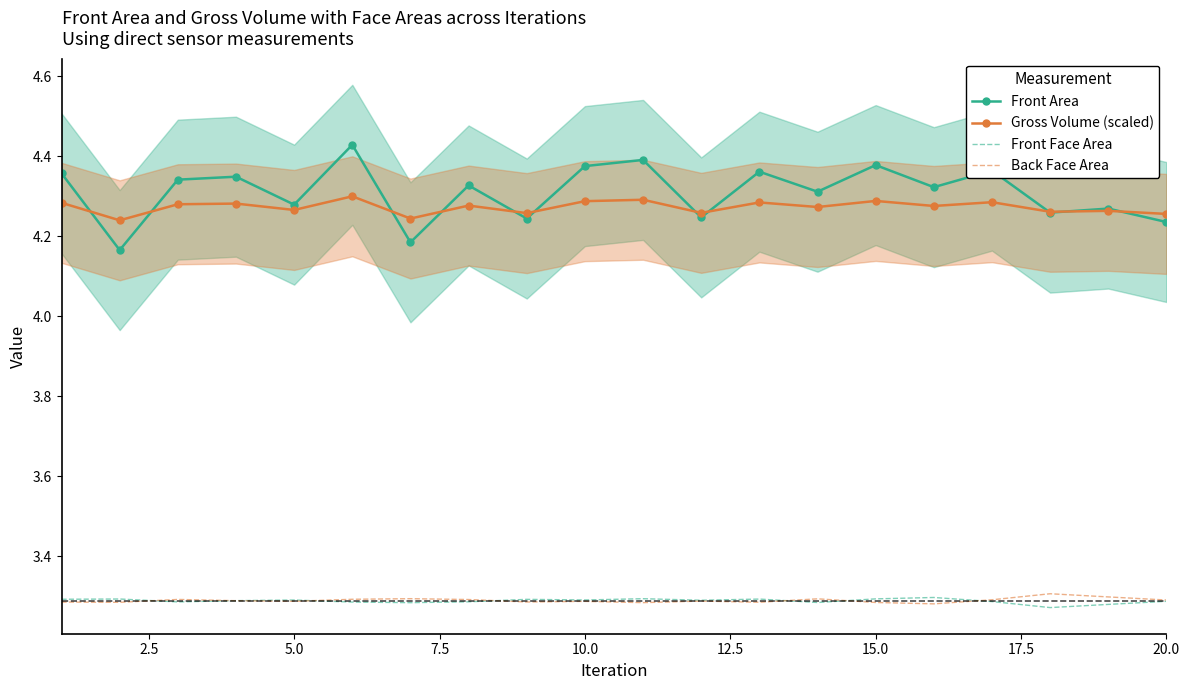

How many interior local peaks does the Front Face Area series have?

6